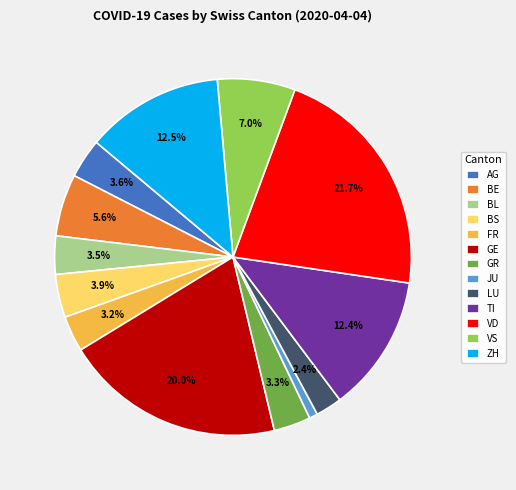

Is there a majority slice in this chart?

No